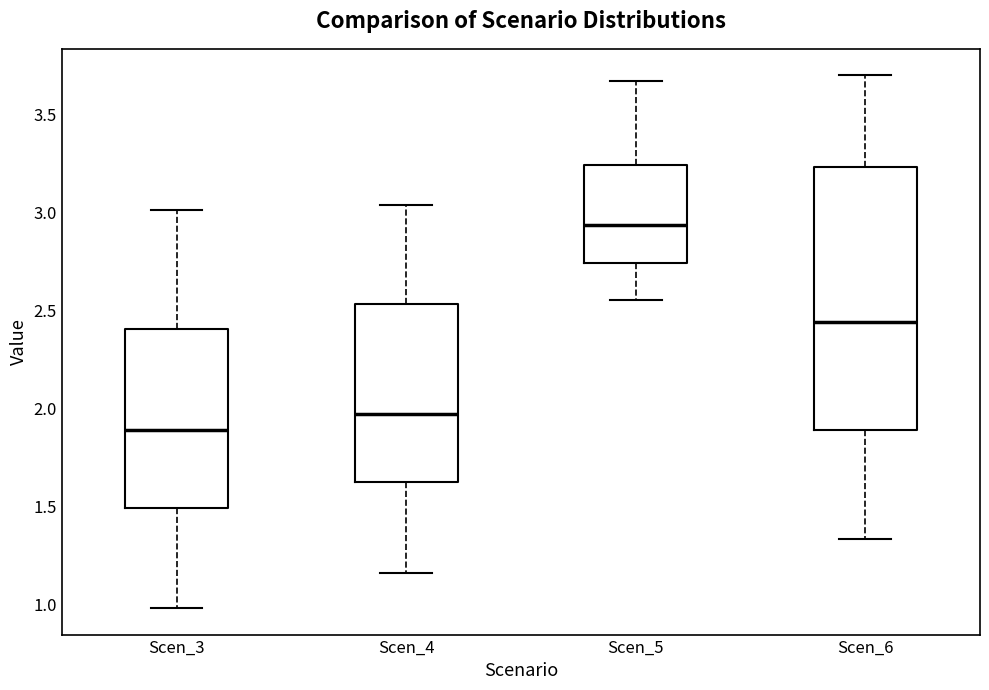

Which box is the tallest, from its lower edge to its upper edge?

Scen_6